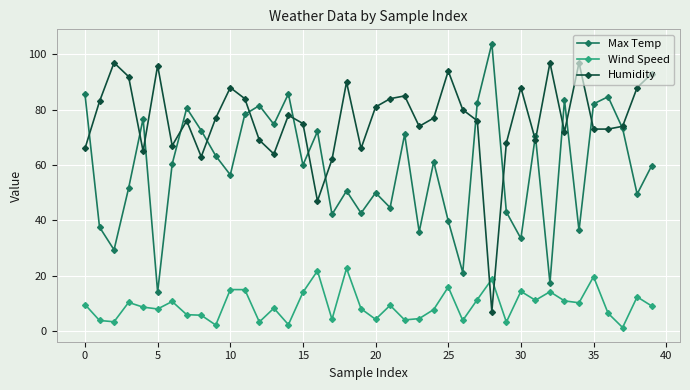

What is the value of the Humidity point at the 4th from the left?

92.0